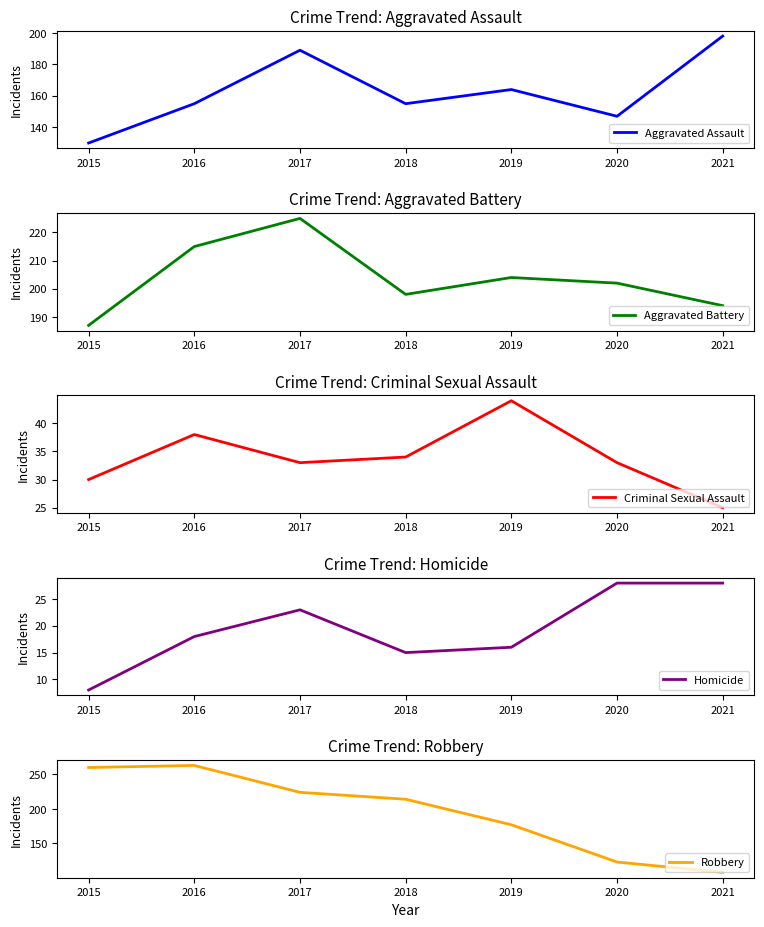

True or false: Aggravated Battery has more than 1 interior local peaks.

True